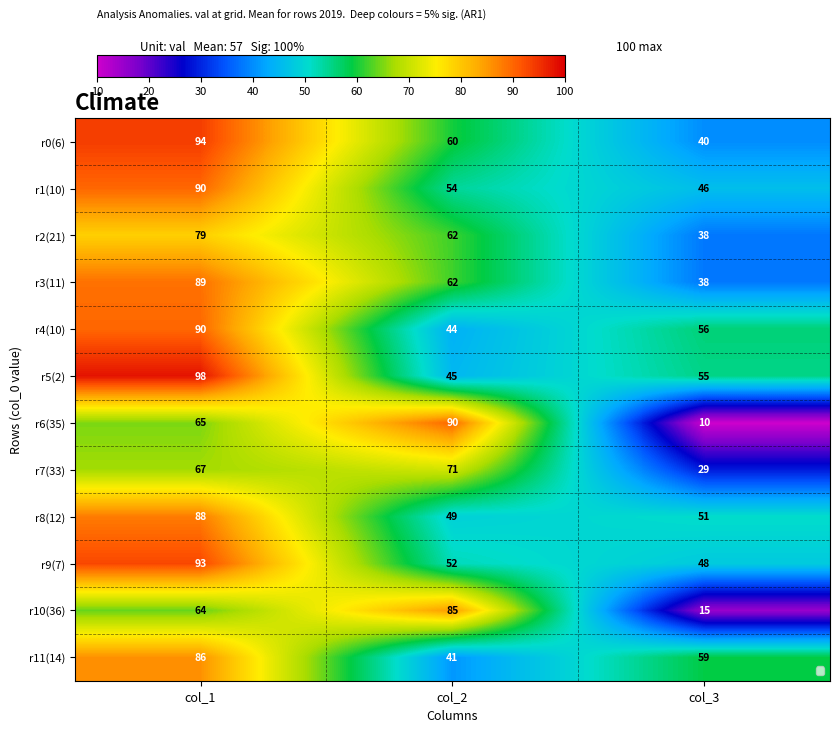

Rank the categories by r10(36) value from highest to lowest.

col_2, col_1, col_3